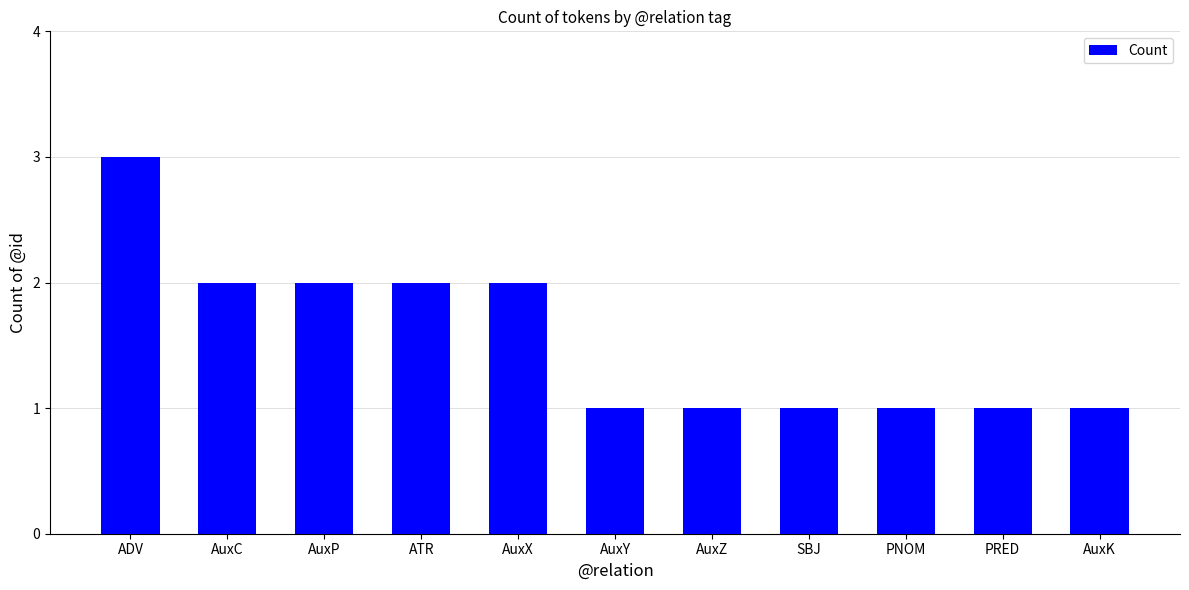

Are the bars horizontal?

No